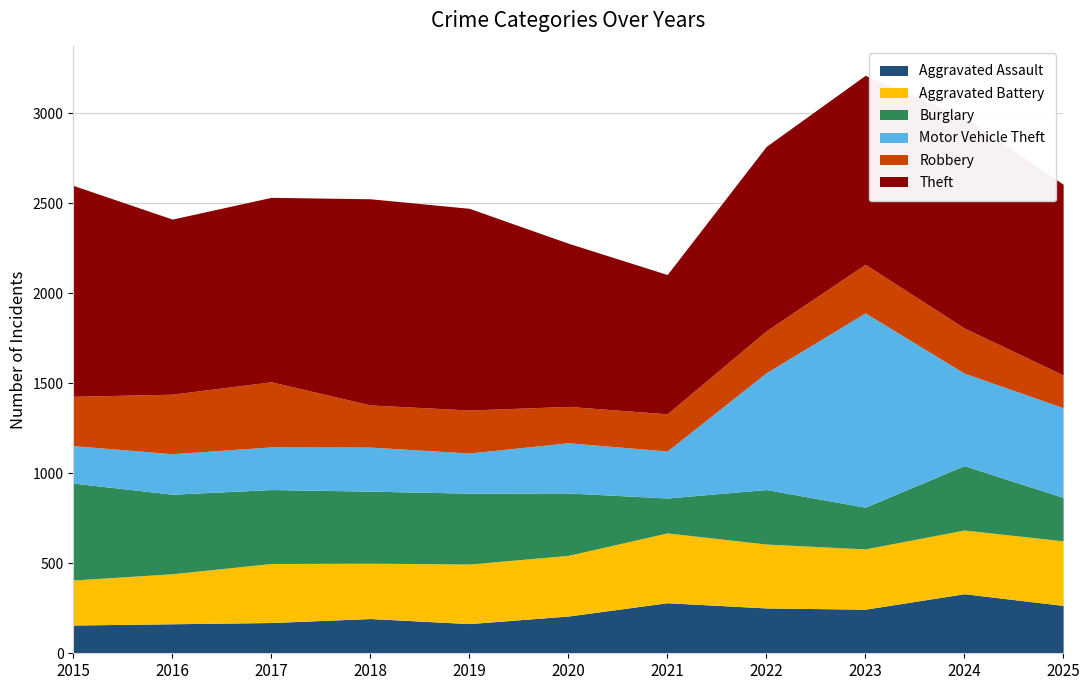

True or false: Theft and Aggravated Battery cross at least once.

False